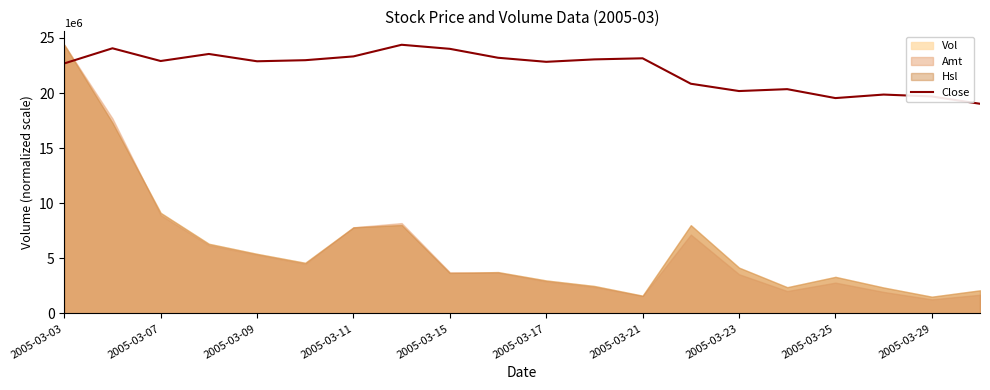

The value of Close at 2005-03-23 is 20181833.4. True or false?

True